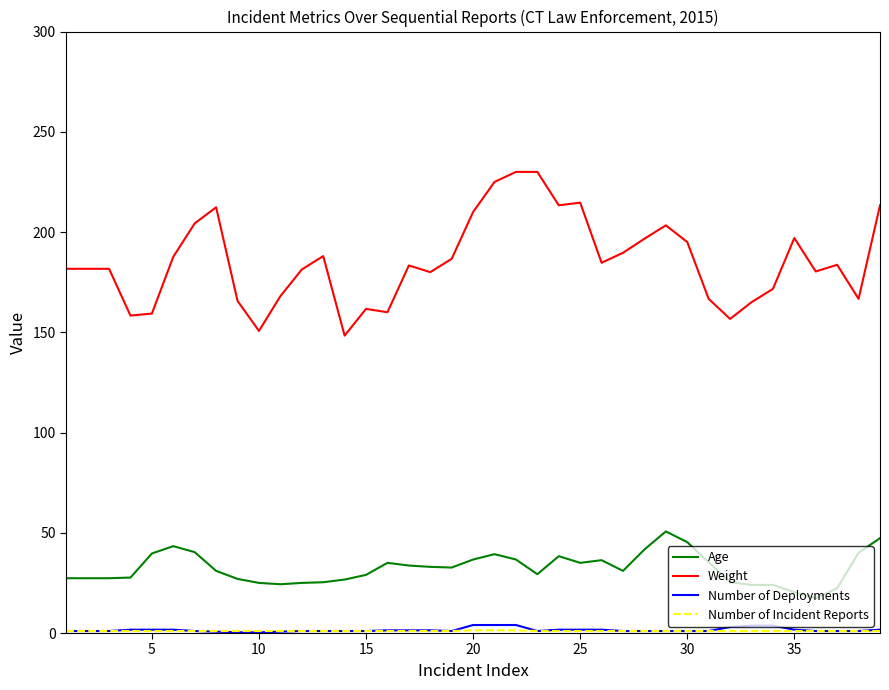

What is the difference between the second highest and minimum values in the Weight series?

81.7